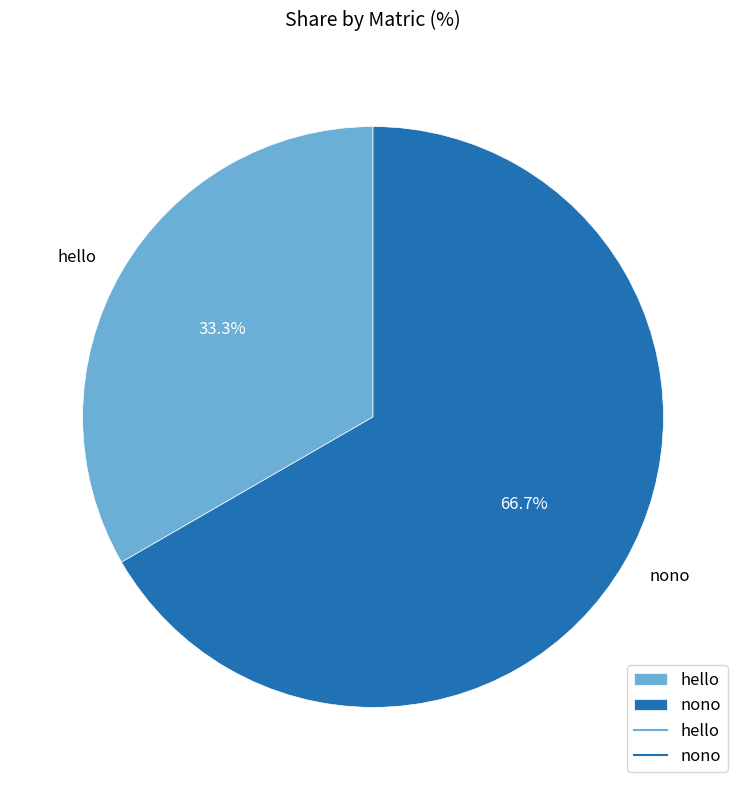

To the nearest percent, what portion does hello represent?

33%